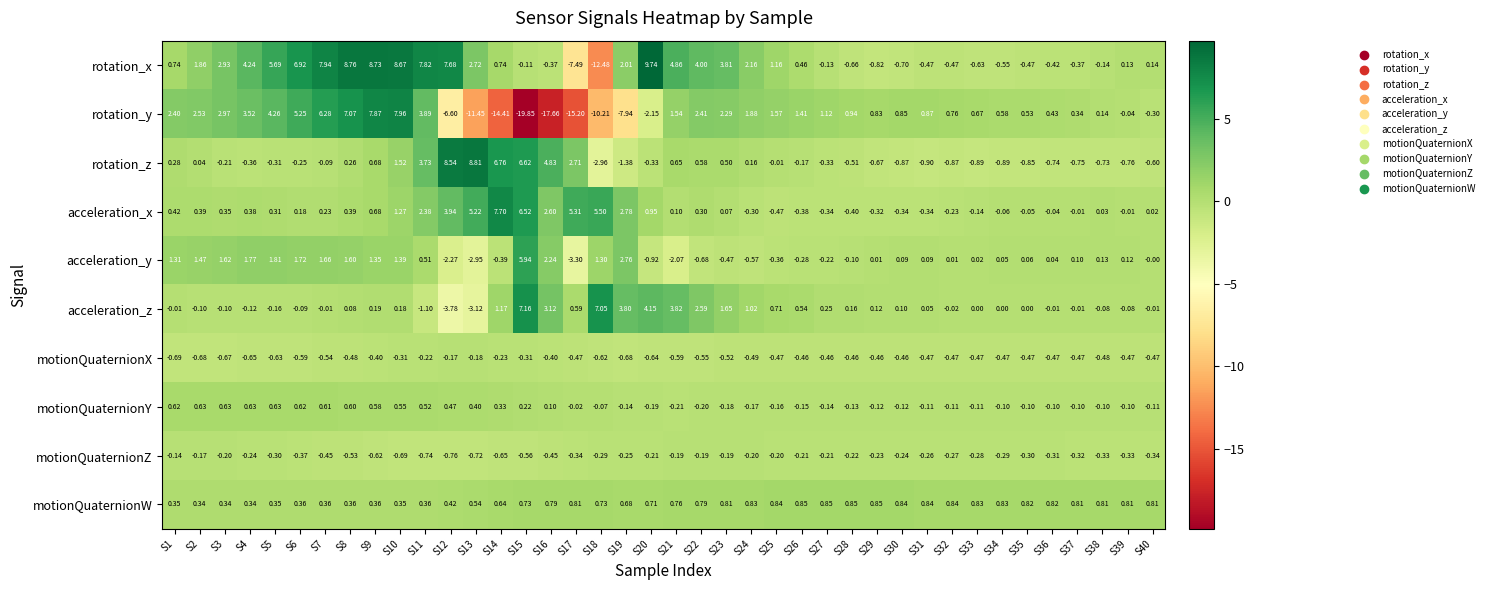

Which series changed the most between S22 and S27?

rotation_x